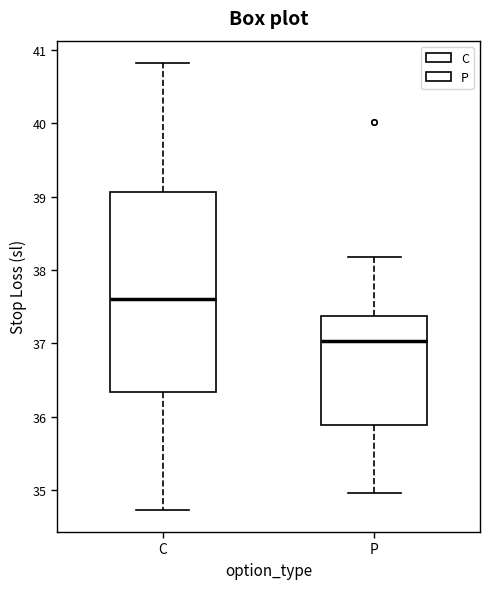

Reading left to right, read every box against the y-axis: the position of its median line, the range the box covers, and the ends of its whiskers. The values are not printed on the chart, so give them approximately, as read against the axis.

C: median 37.6, box 36.3 to 39.1, whiskers 34.7 to 40.8
P: median 37.0, box 35.9 to 37.4, whiskers 35.0 to 38.2